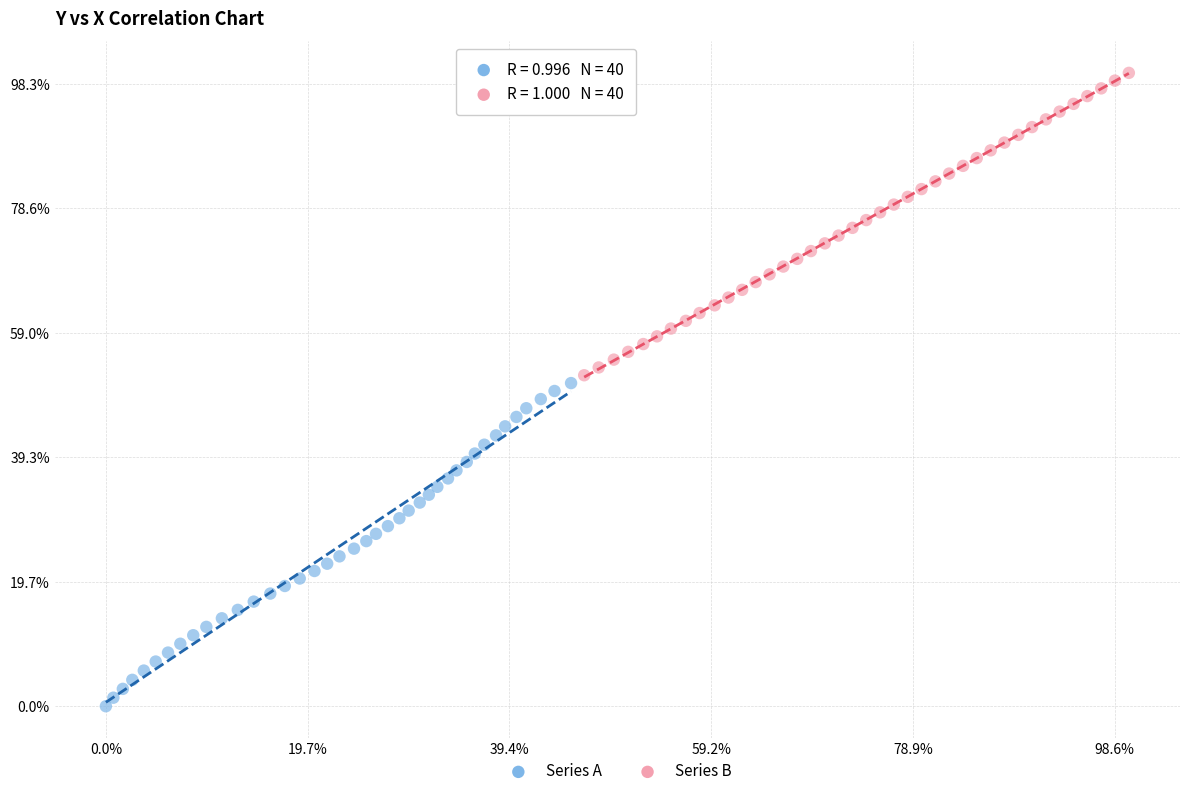

What are all the series names shown in the legend?

Series A, Series B